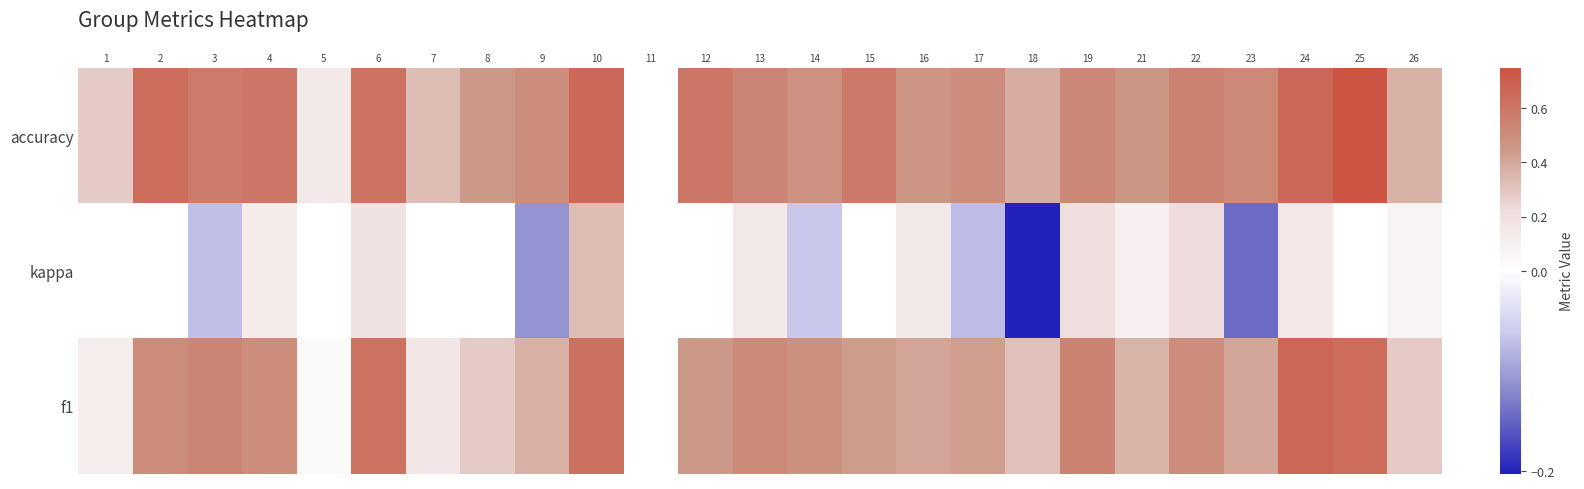

How many values in accuracy are above zero?

24